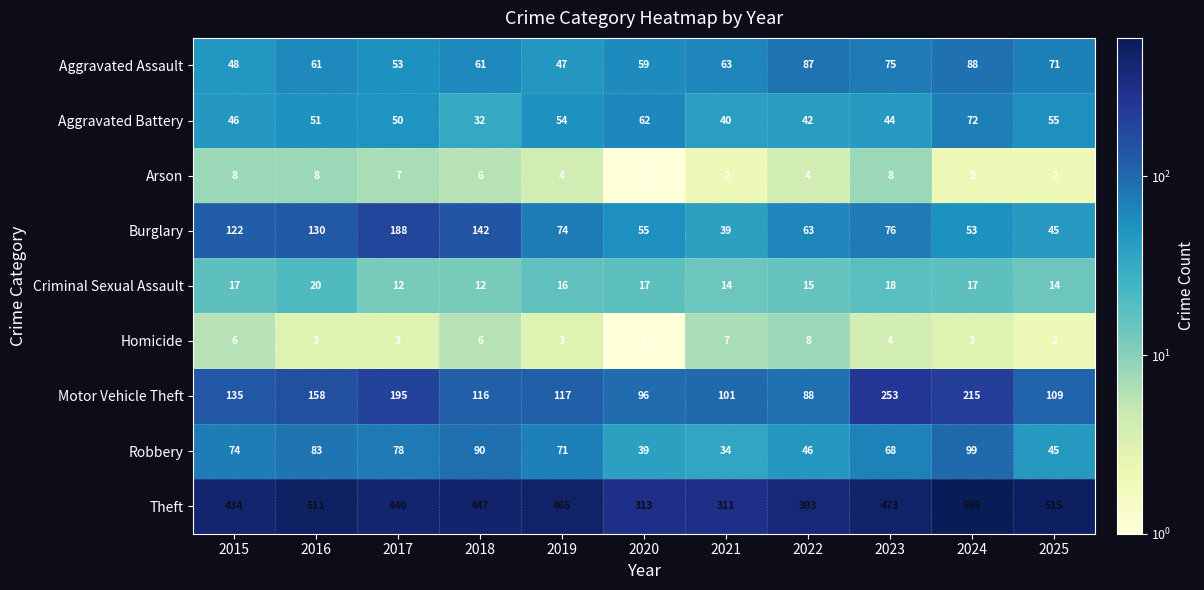

Which series has the largest total across all categories?

Theft